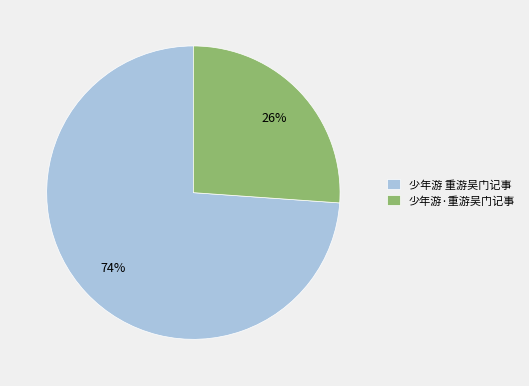

Which category has the biggest portion of the pie?

少年游 重游吴门记事